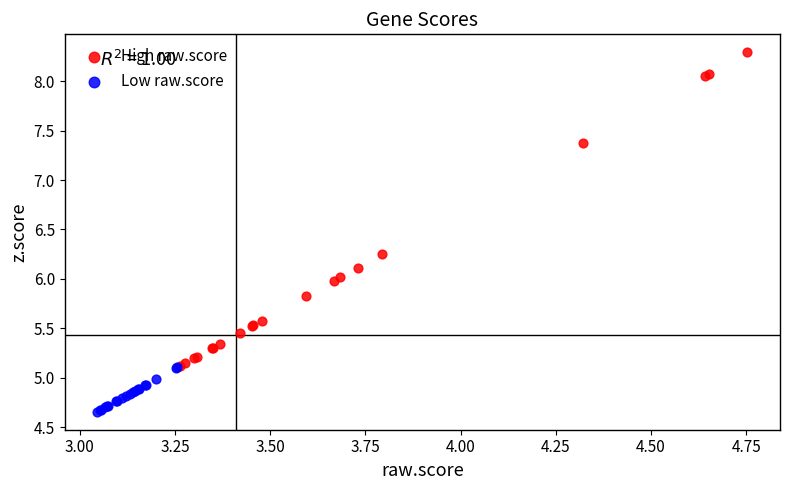

What are all the series names shown in the legend?

High raw.score, Low raw.score